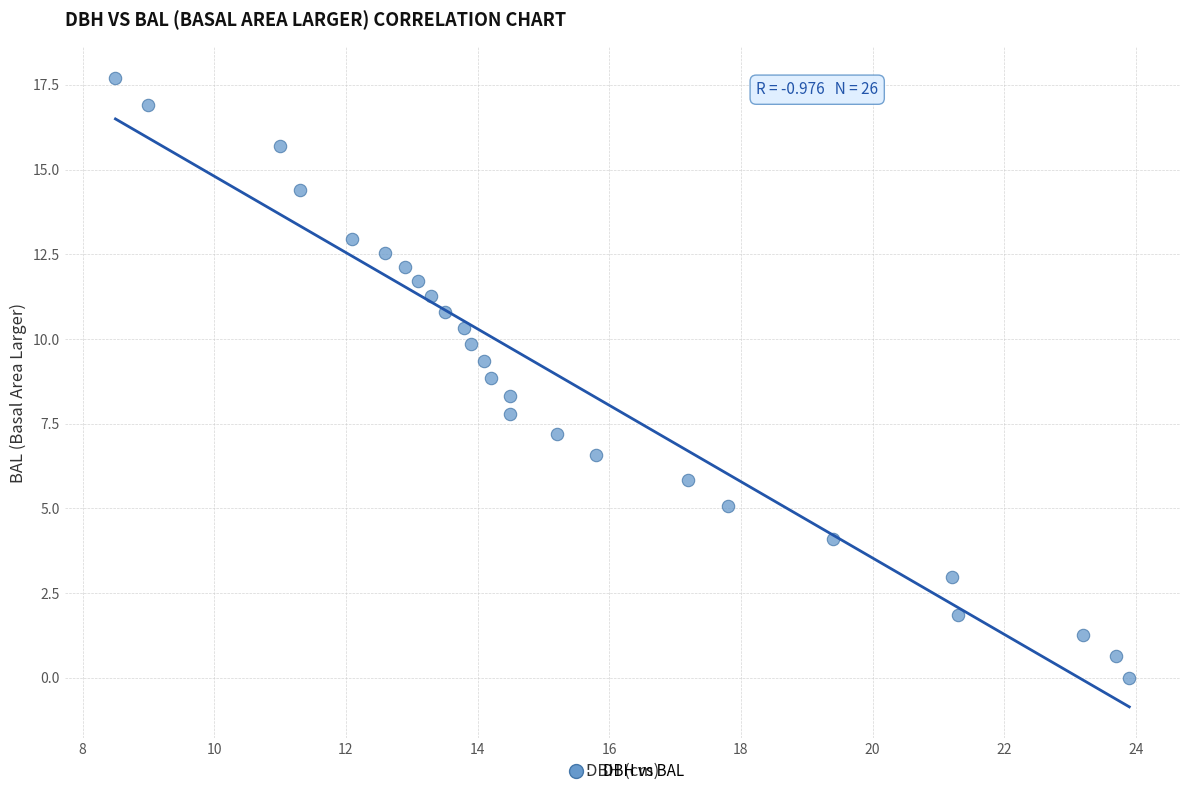

What is the range of X values (max minus min)?

15.4